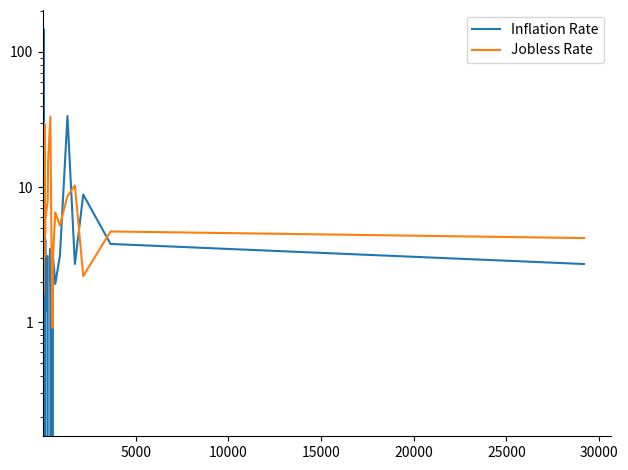

What are all the series names shown in the legend?

Inflation Rate, Jobless Rate